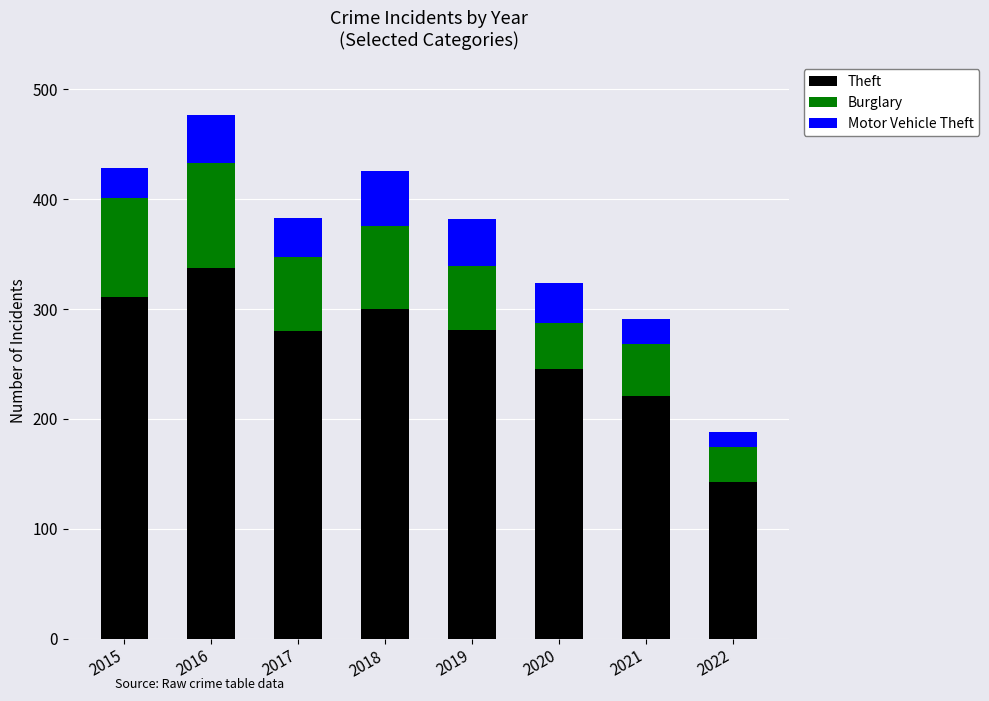

What value does the Theft series have at 2022?

143